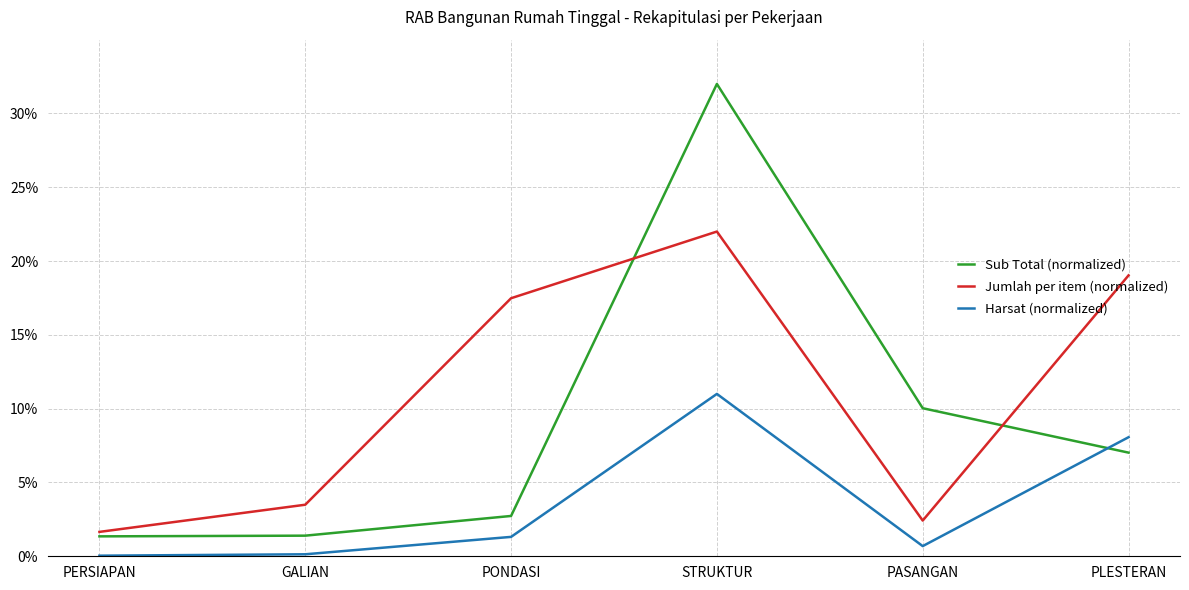

What is the difference between the Harsat (normalized) values at PERSIAPAN and PLESTERAN?

8.0